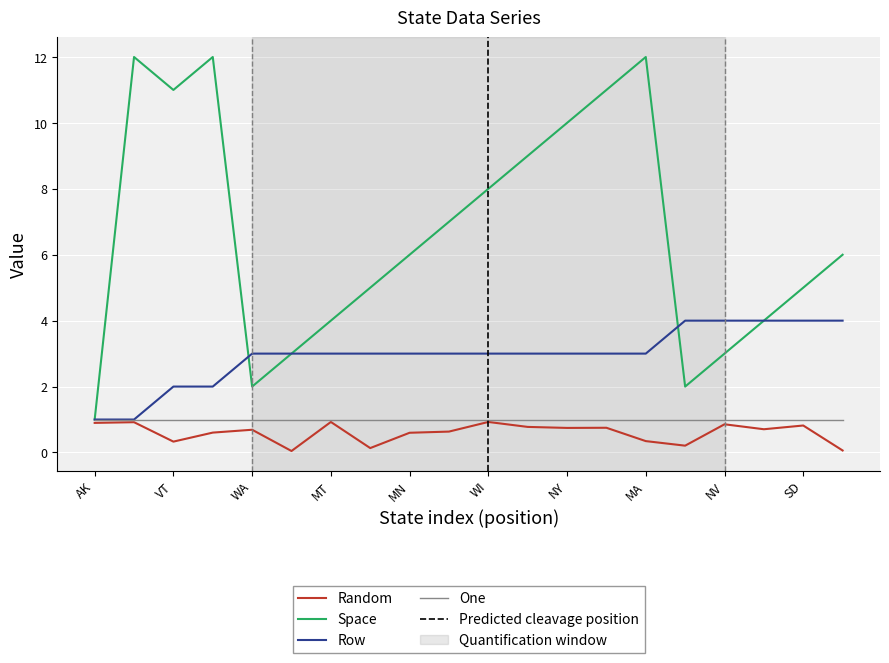

Where does the Space series first go above 6?

ME